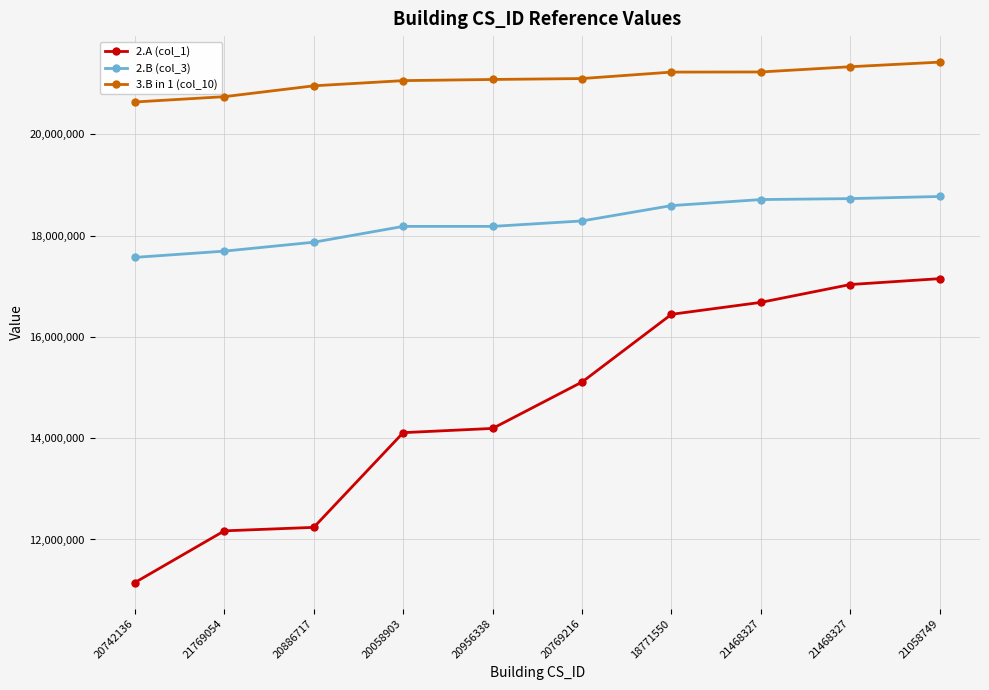

What is the sum of the 2.B (col_3) values at 20058903 and 21058749?

36952699